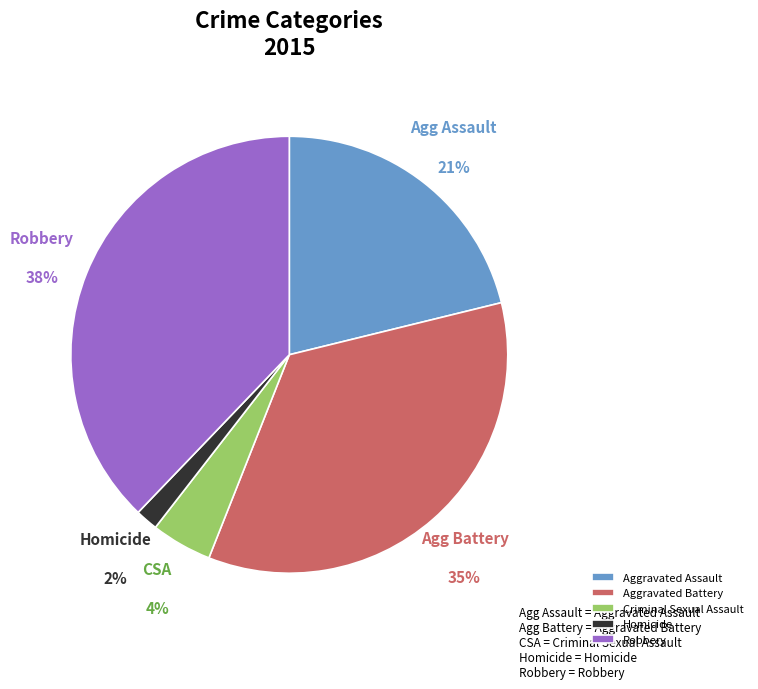

To the nearest percent, what portion does Aggravated Battery represent?

35%